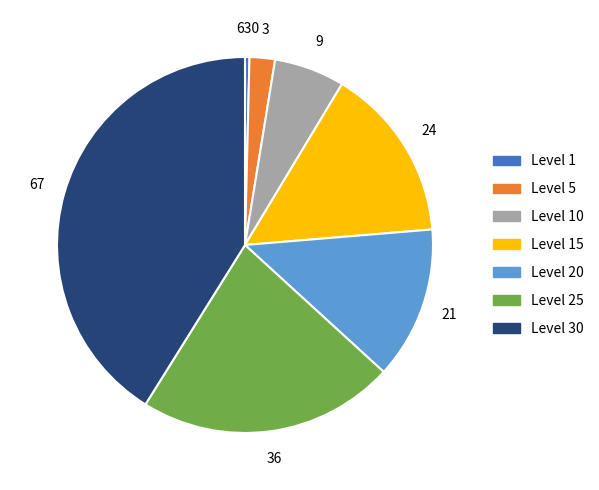

Combined, do Level 1 and Level 25 account for over 50%?

No